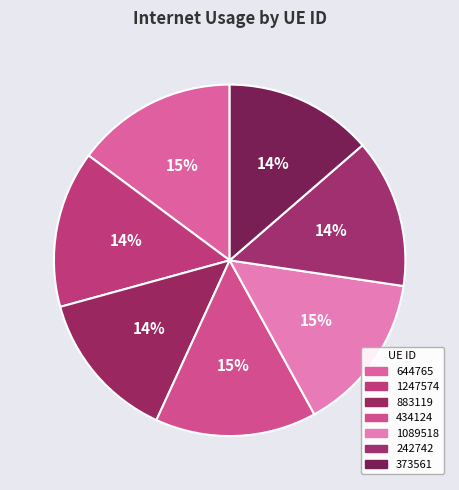

Rank the categories by value from lowest to highest.

373561, 242742, 883119, 1247574, 1089518, 644765, 434124